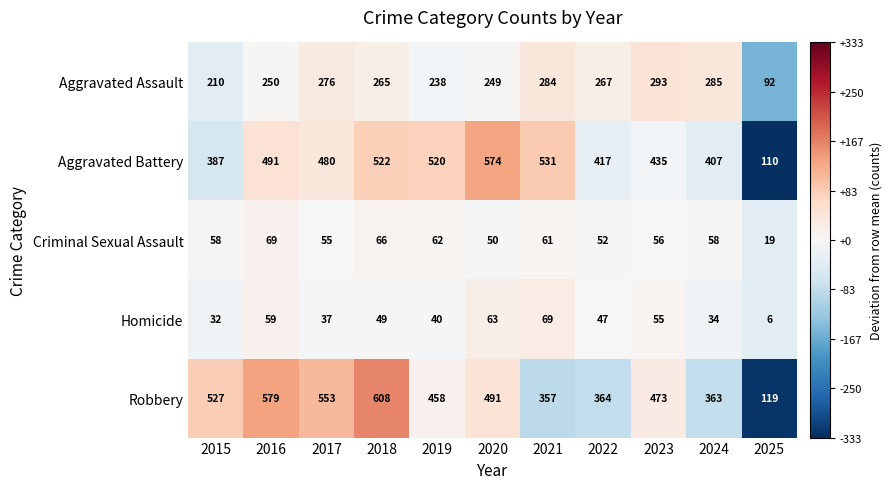

What is the greatest value displayed?

608